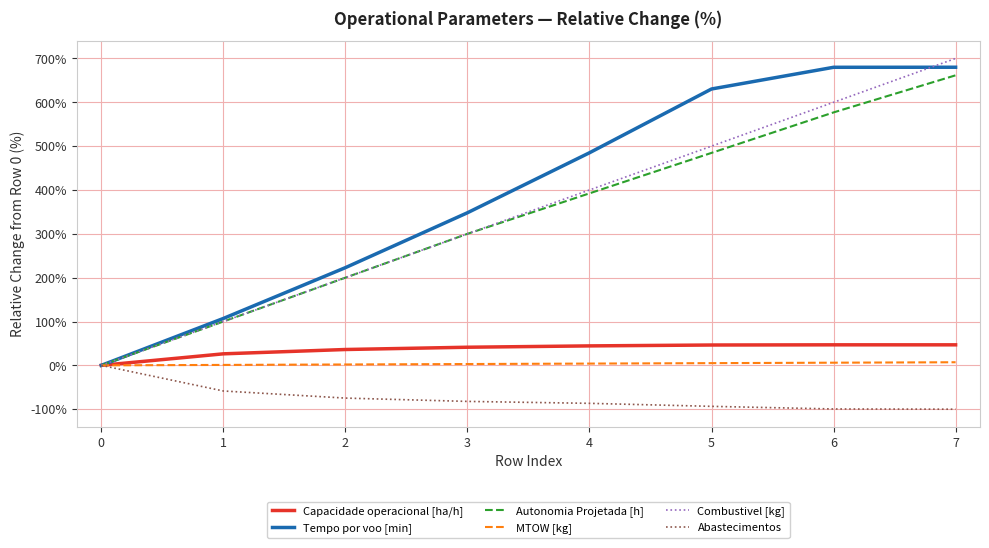

Is the value of Tempo por voo [min] at 5 greater than the value of Abastecimentos at 5?

Yes